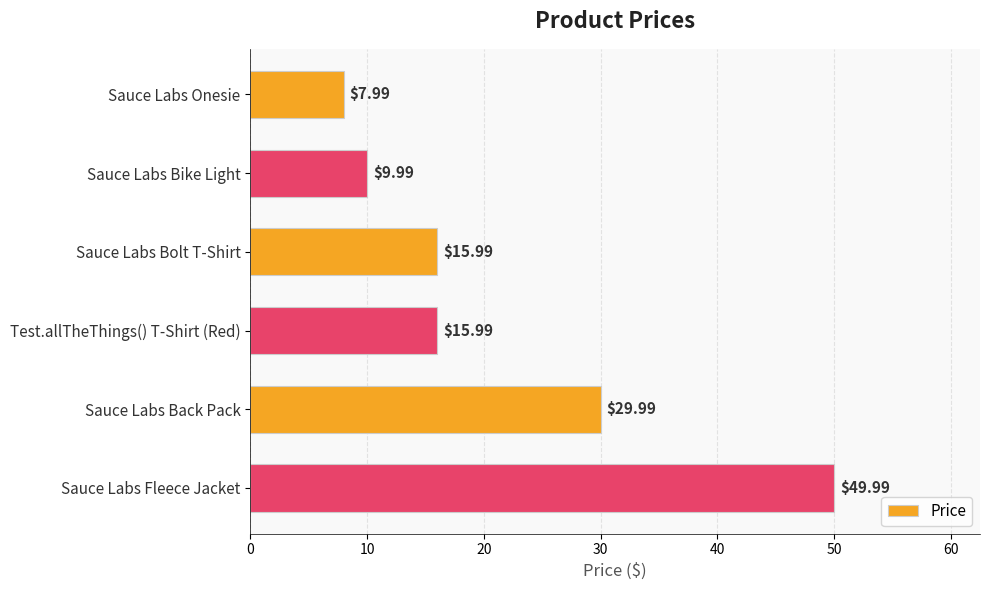

Where is the data nearest to the value 28?

Sauce Labs Back Pack